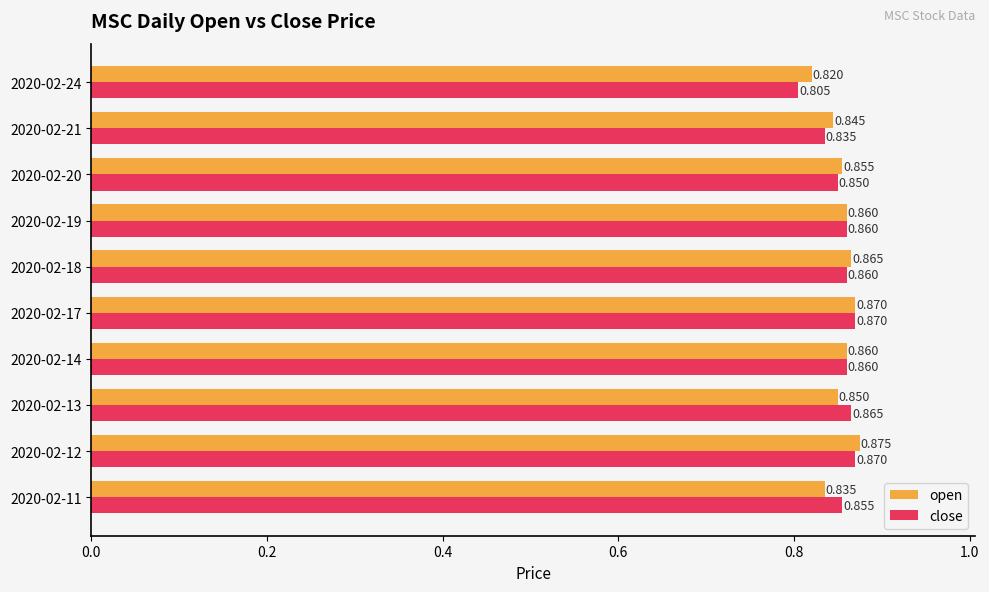

What is the difference between the maximum and minimum values in the close series?

0.1